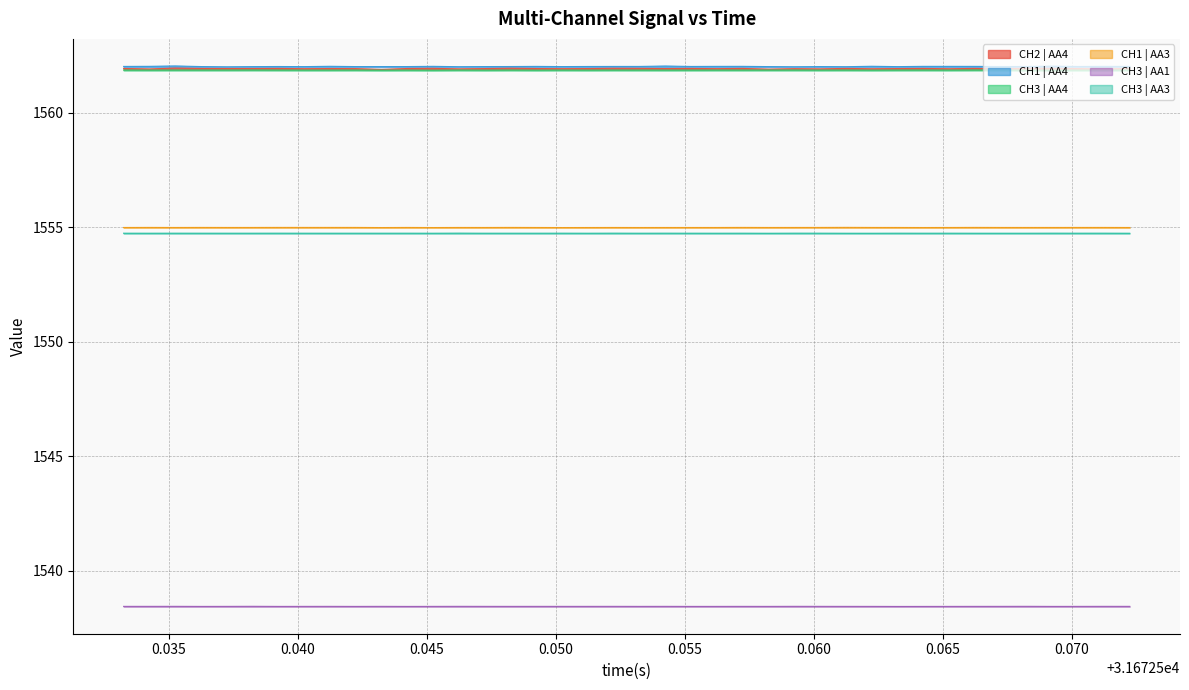

At how many categories does at least one series exceed 1561?

40